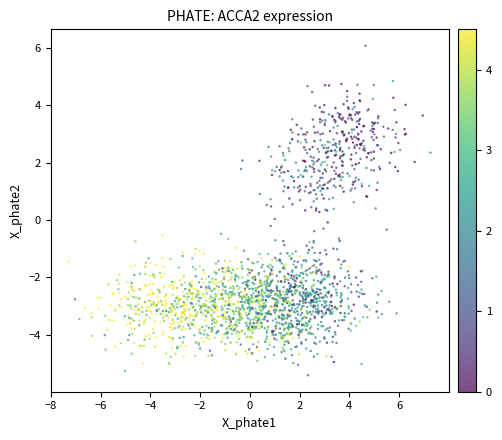

What is the range of Y values (max minus min)?

11.5